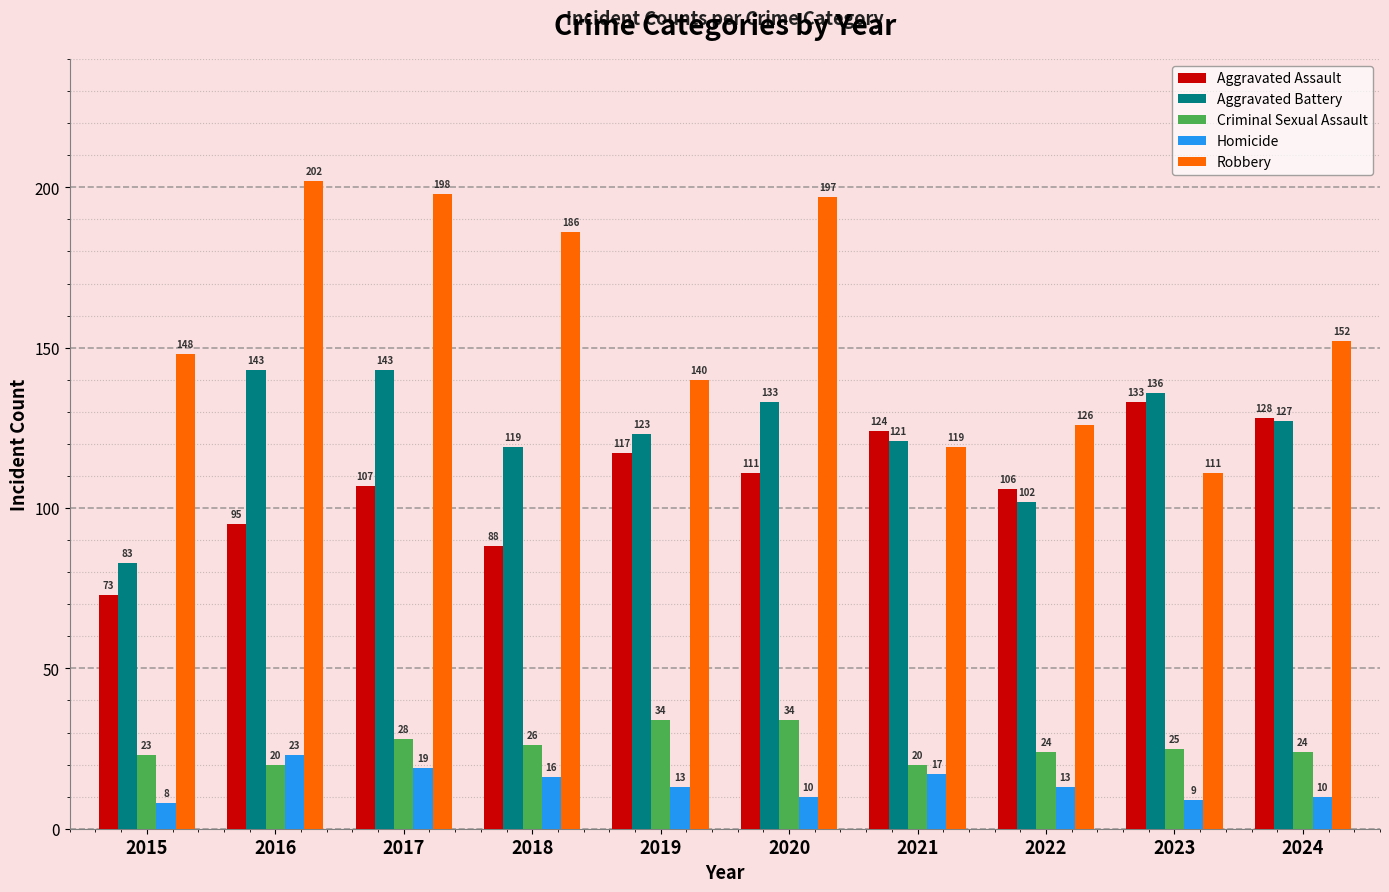

What is the sum of all Robbery values?

1579